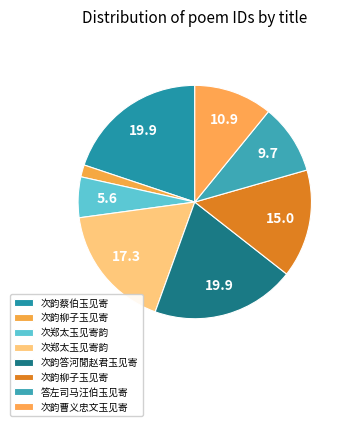

Rank the categories by value from lowest to highest.

次韵柳子玉见寄, 次郑太玉见寄韵, 答左司马汪伯玉见寄, 次韵曹义忠文玉见寄, 次韵柳子玉见寄, 次郑太玉见寄韵, 次韵蔡伯玉见寄, 次韵答河閒赵君玉见寄